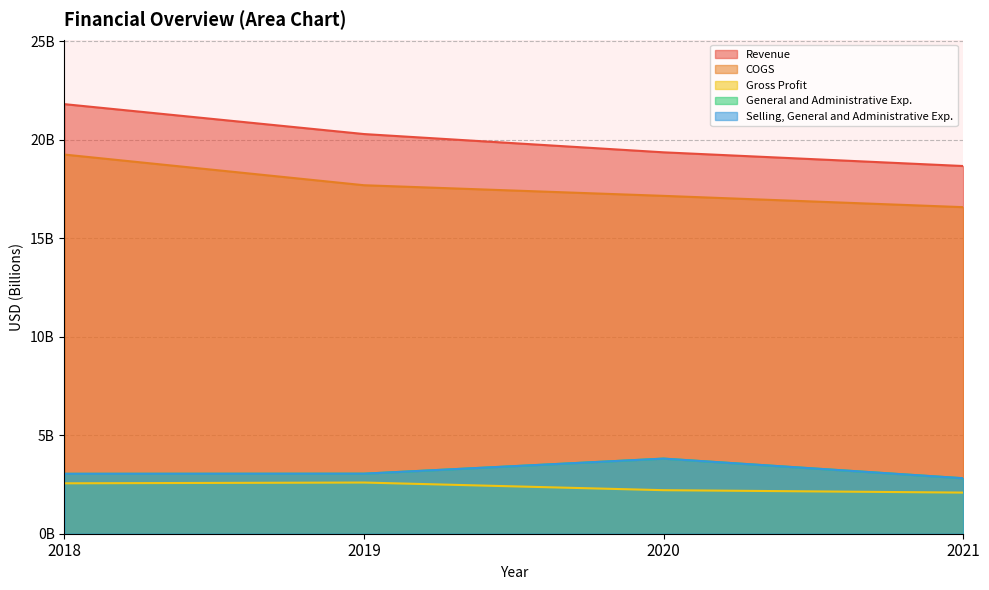

What is the spread (max minus min) of values at 2019?

17.7